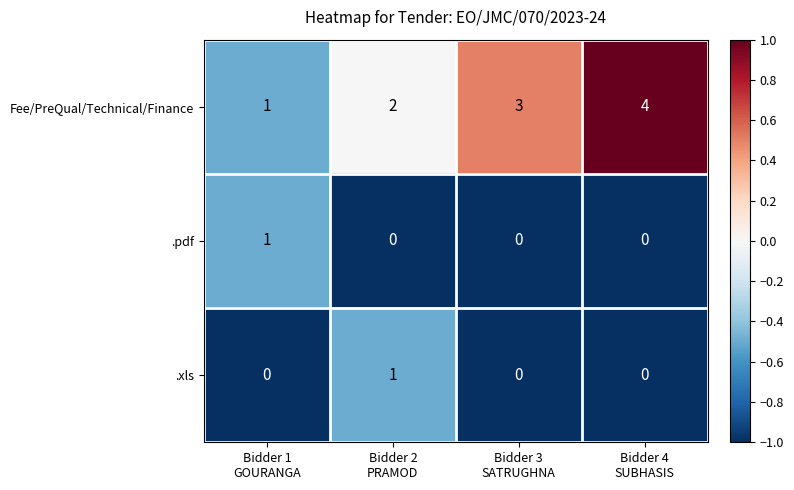

Reading left to right, transcribe all the data shown in this chart.

Fee/PreQual/Technical/Finance: 1	2	3	4
.pdf: 1	0	0	0
.xls: 0	1	0	0